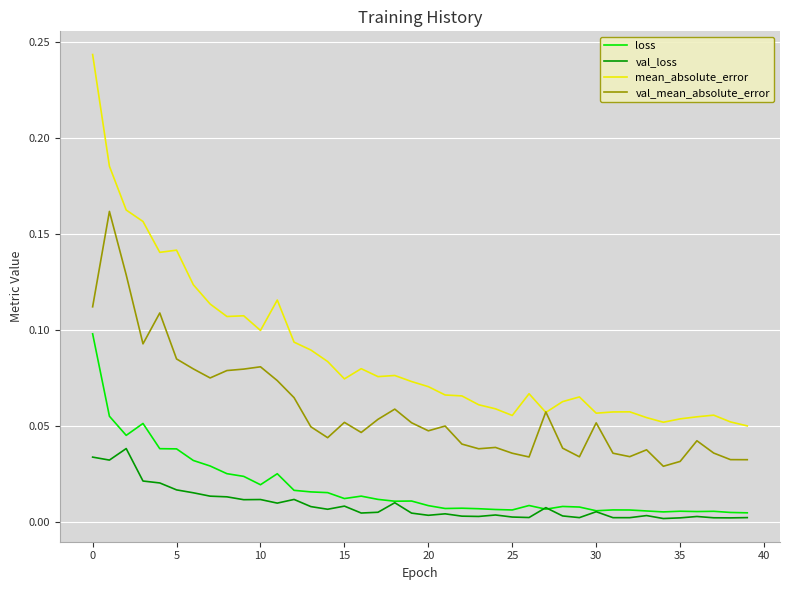

List the series in order of their peak value, lowest first.

val_loss, loss, val_mean_absolute_error, mean_absolute_error